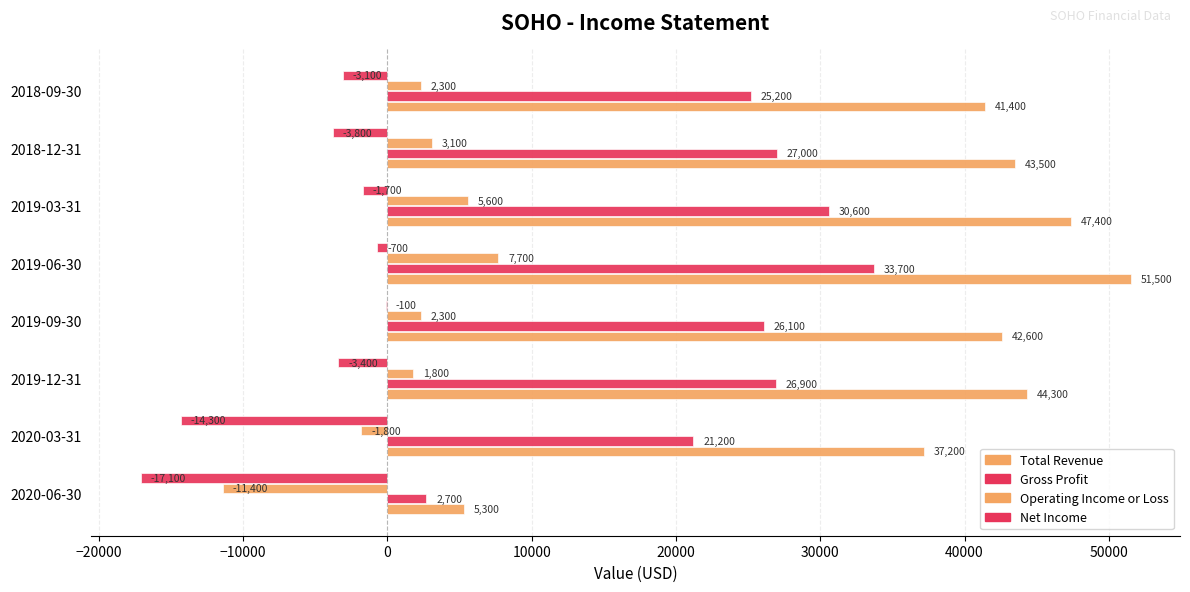

Rank the series by their maximum value, from highest to lowest.

Total Revenue, Gross Profit, Operating Income or Loss, Net Income